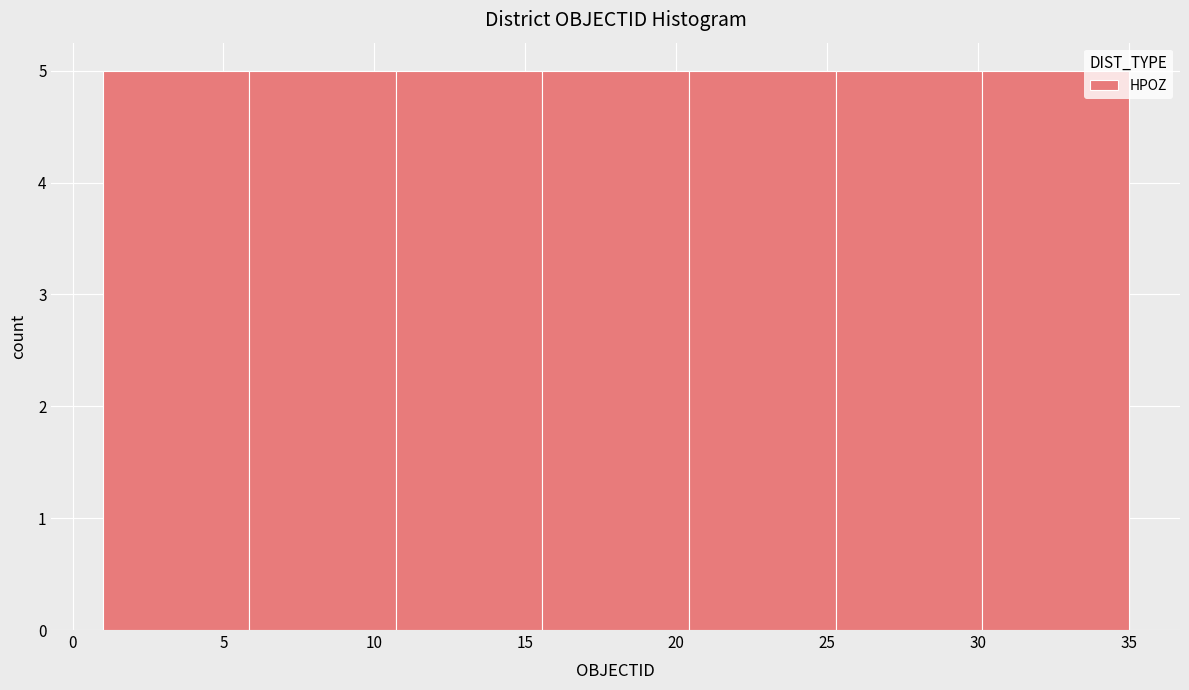

How tall is the bar that spans 25.5 to 30.0 on the x-axis? Neither the bar edges nor the heights are printed on the chart, so give them approximately, as read against the axes.

5